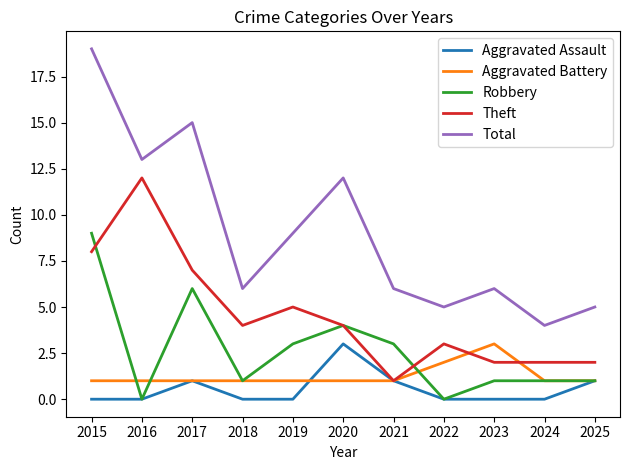

What is the sum of all Robbery values?

29